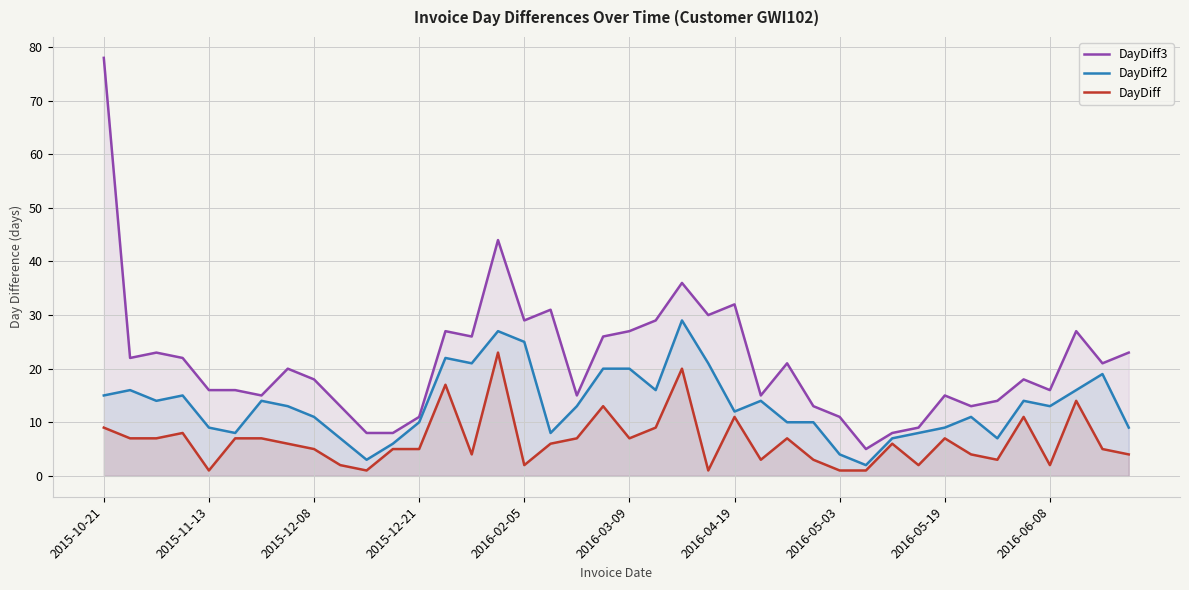

Which series has the widest spread of values?

DayDiff3